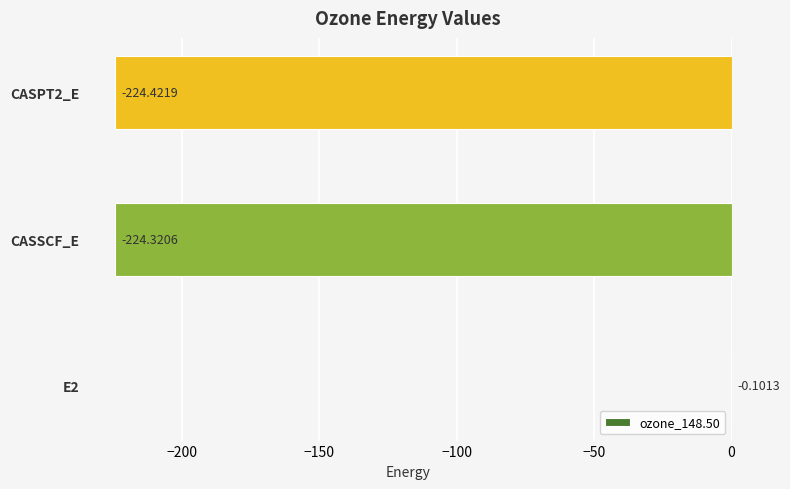

Between E2 and CASPT2_E, which is larger?

E2